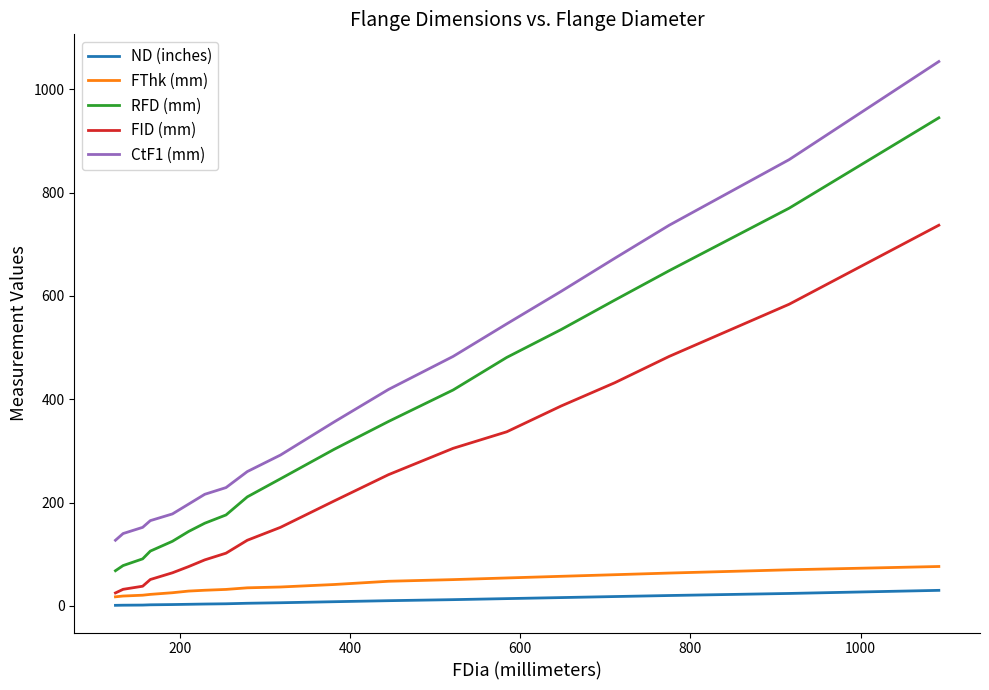

What is the greatest value displayed?

1054.0